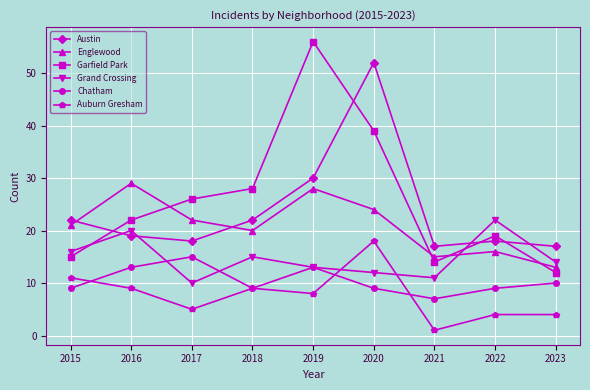

Which series changed the most between 2017 and 2023?

Garfield Park